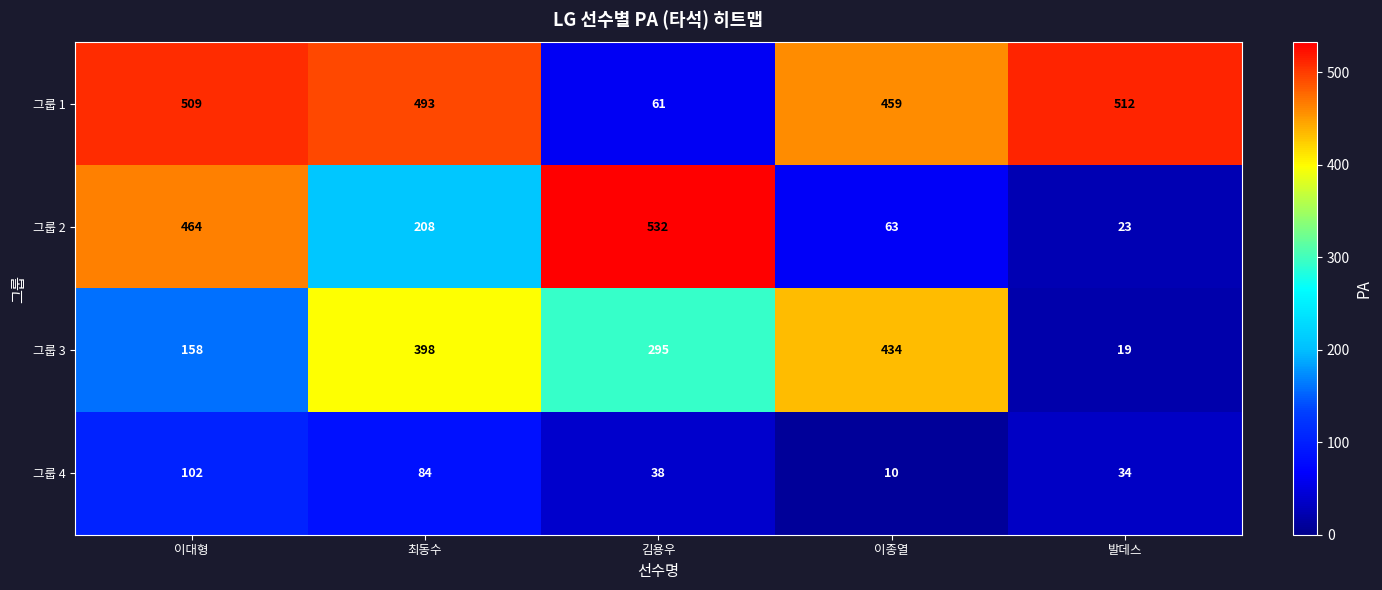

What is the difference between the 그룹 3 values at 이종열 and 이대형?

276